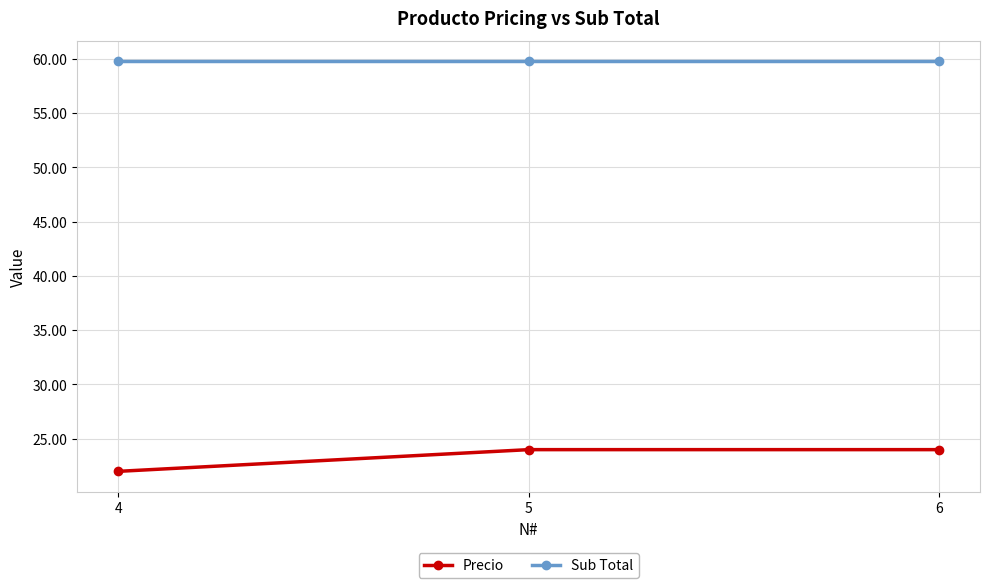

True or false: Precio has a value of 4.5 at 4.

False